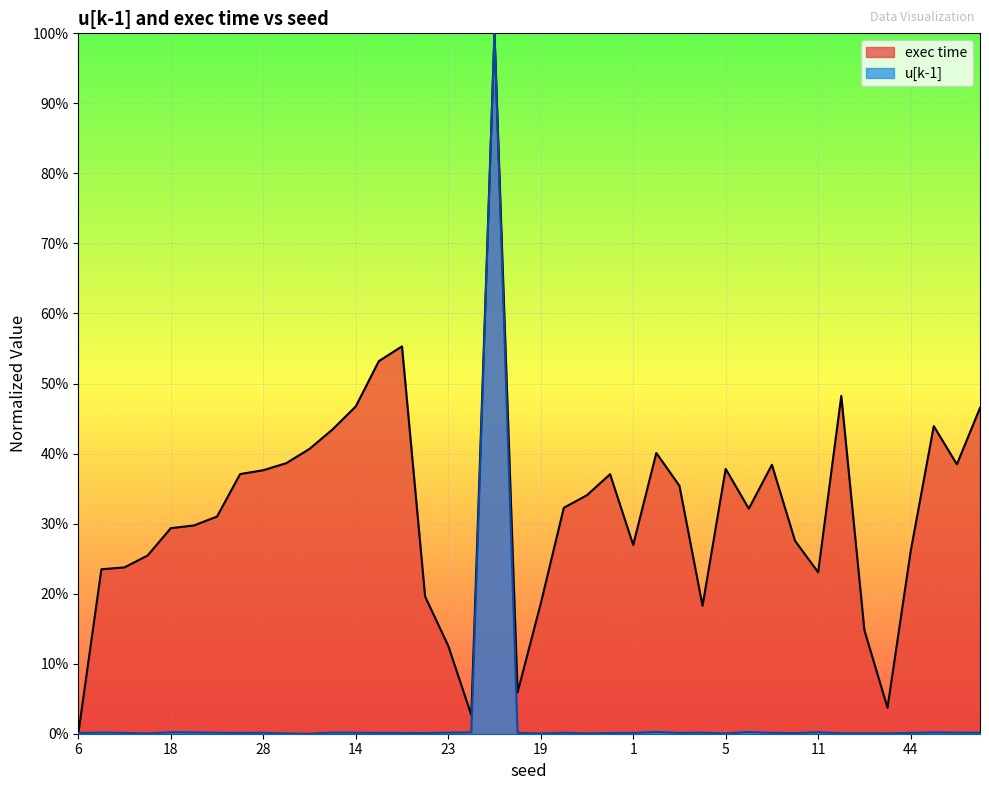

What are all the series names shown in the legend?

exec time, u[k-1]